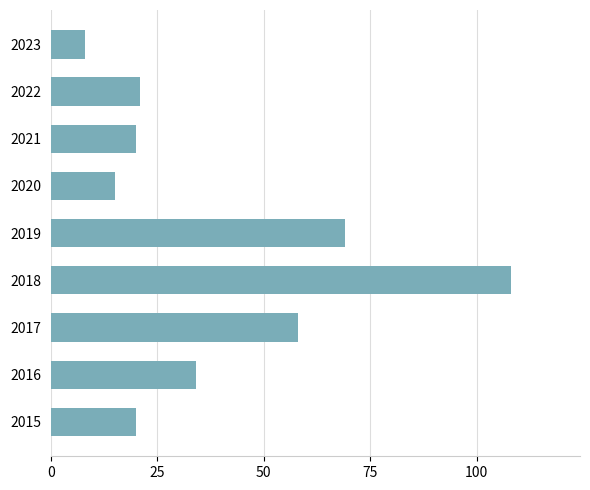

Where is the data nearest to the value 58?

2017